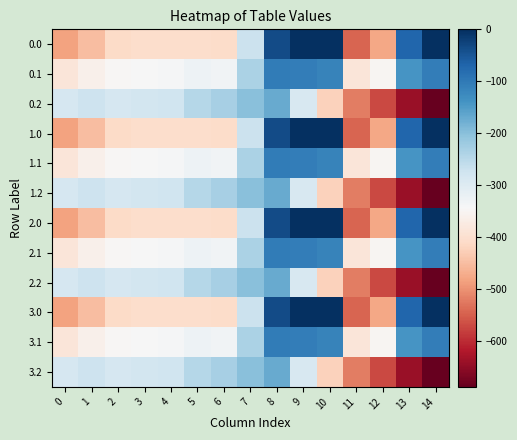

Reading left to right, list all the values displayed in this chart.

0.0: 0=-482.0	1=-449.5	2=-410.3	3=-404.4	4=-404.9	5=-403.8	6=-408.0	7=-270.7	8=-35.0	9=0.0	10=0.0	11=-544.3	12=-477.2	13=-70.2	14=-0.3
0.1: 0=-384.6	1=-361.1	2=-347.9	3=-342.7	4=-339.6	5=-325.7	6=-332.2	7=-234.9	8=-102.3	9=-104.8	10=-114.0	11=-384.7	12=-350.8	13=-141.2	14=-105.5
0.2: 0=-287.1	1=-272.7	2=-285.5	3=-281.0	4=-274.4	5=-245.0	6=-228.8	7=-199.0	8=-169.5	9=-288.5	10=-423.5	11=-520.6	12=-571.2	13=-640.4	14=-687.4
1.0: 0=-482.0	1=-449.5	2=-410.3	3=-404.4	4=-404.9	5=-403.8	6=-408.0	7=-270.7	8=-35.0	9=0.0	10=0.0	11=-544.3	12=-477.2	13=-70.2	14=-0.3
1.1: 0=-384.6	1=-361.1	2=-347.9	3=-342.7	4=-339.6	5=-325.7	6=-332.2	7=-234.9	8=-102.3	9=-104.8	10=-114.0	11=-384.7	12=-350.8	13=-141.2	14=-105.5
1.2: 0=-287.1	1=-272.7	2=-285.5	3=-281.0	4=-274.4	5=-245.0	6=-228.8	7=-199.0	8=-169.5	9=-288.5	10=-423.5	11=-520.6	12=-571.2	13=-640.4	14=-687.4
2.0: 0=-482.0	1=-449.5	2=-410.3	3=-404.4	4=-404.9	5=-403.8	6=-408.0	7=-270.7	8=-35.0	9=0.0	10=0.0	11=-544.3	12=-477.2	13=-70.2	14=-0.3
2.1: 0=-384.6	1=-361.1	2=-347.9	3=-342.7	4=-339.6	5=-325.7	6=-332.2	7=-234.9	8=-102.3	9=-104.8	10=-114.0	11=-384.7	12=-350.8	13=-141.2	14=-105.5
2.2: 0=-287.1	1=-272.7	2=-285.5	3=-281.0	4=-274.4	5=-245.0	6=-228.8	7=-199.0	8=-169.5	9=-288.5	10=-423.5	11=-520.6	12=-571.2	13=-640.4	14=-687.4
3.0: 0=-482.0	1=-449.5	2=-410.3	3=-404.4	4=-404.9	5=-403.8	6=-408.0	7=-270.7	8=-35.0	9=0.0	10=0.0	11=-544.3	12=-477.2	13=-70.2	14=-0.3
3.1: 0=-384.6	1=-361.1	2=-347.9	3=-342.7	4=-339.6	5=-325.7	6=-332.2	7=-234.9	8=-102.3	9=-104.8	10=-114.0	11=-384.7	12=-350.8	13=-141.2	14=-105.5
3.2: 0=-287.1	1=-272.7	2=-285.5	3=-281.0	4=-274.4	5=-245.0	6=-228.8	7=-199.0	8=-169.5	9=-288.5	10=-423.5	11=-520.6	12=-571.2	13=-640.4	14=-687.4